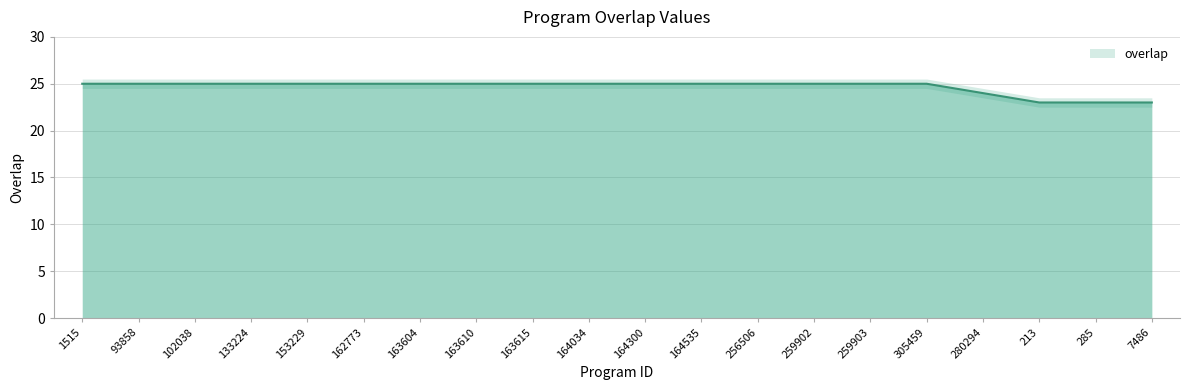

True or false: the data shows 11 at 93858.

False